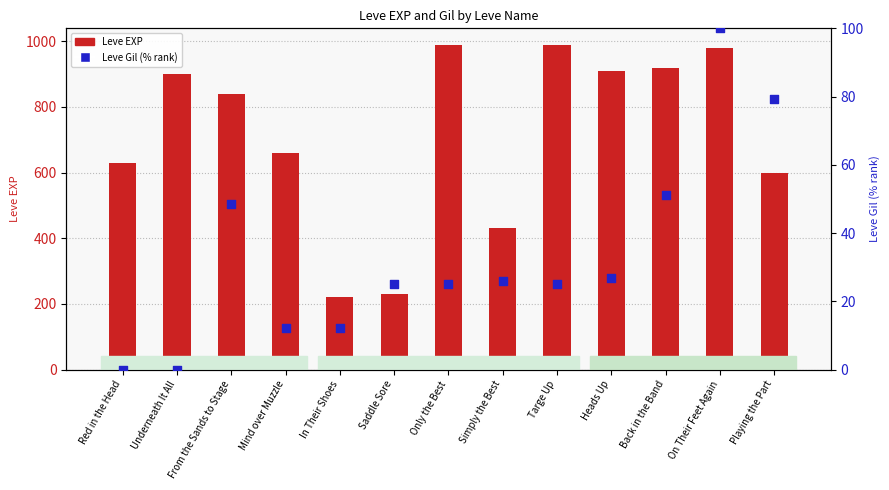

Which series reaches the minimum Y coordinate?

Leve Gil (% rank)